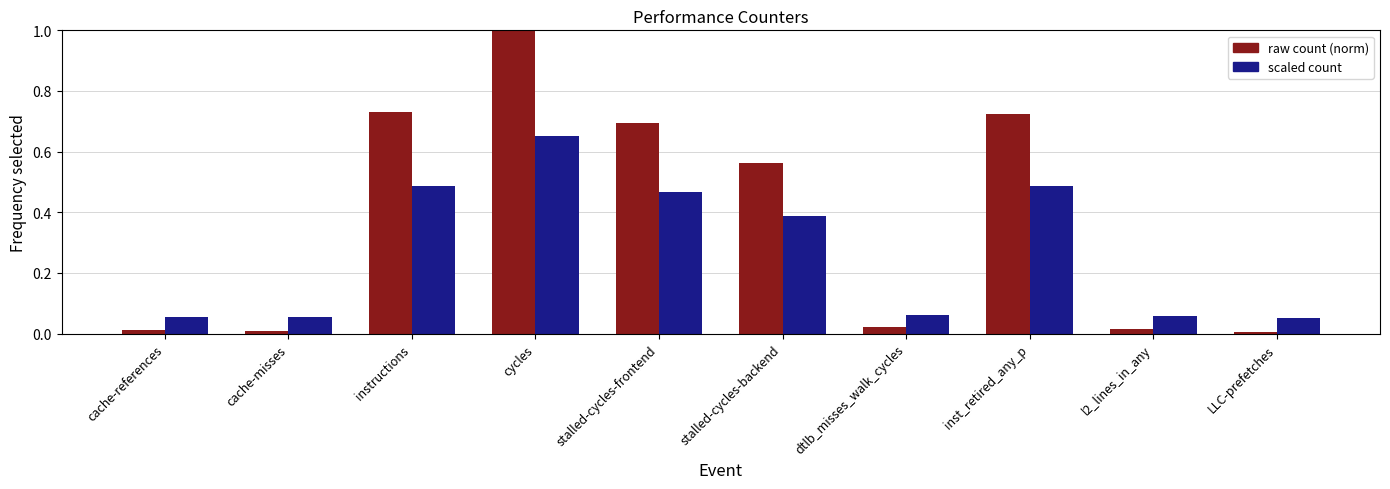

What is the greatest value displayed?

1.0